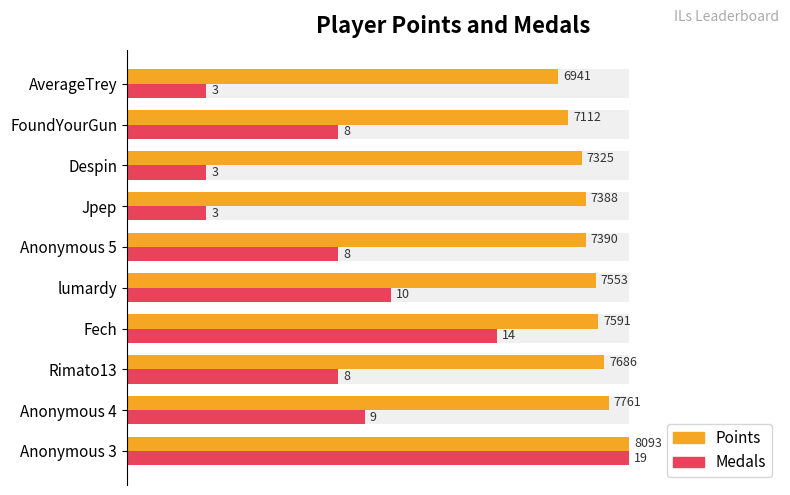

How many series are shown in this chart?

2